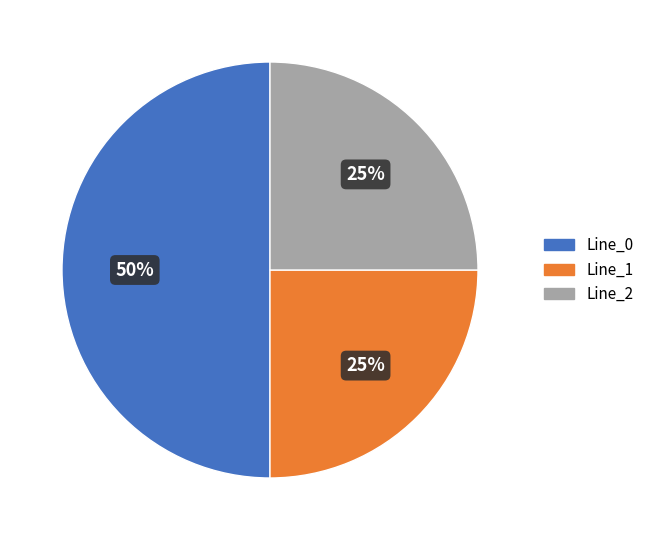

Does Line_2 account for over 50% of the chart?

No